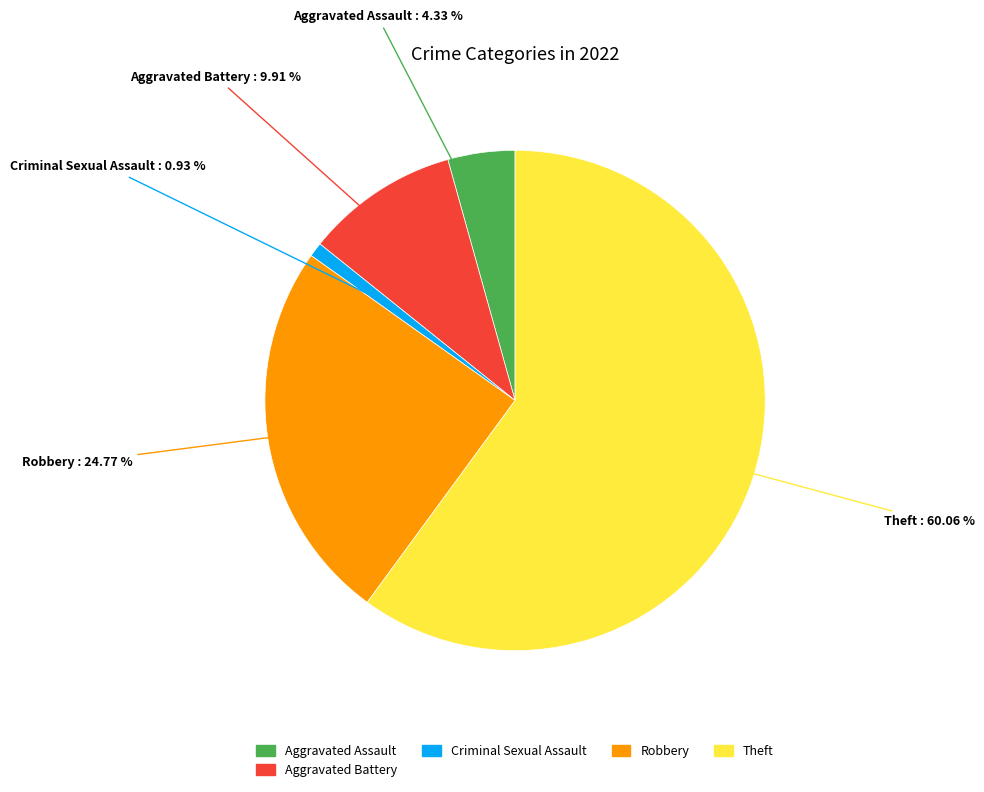

Is there any slice that represents more than half of the pie?

Yes